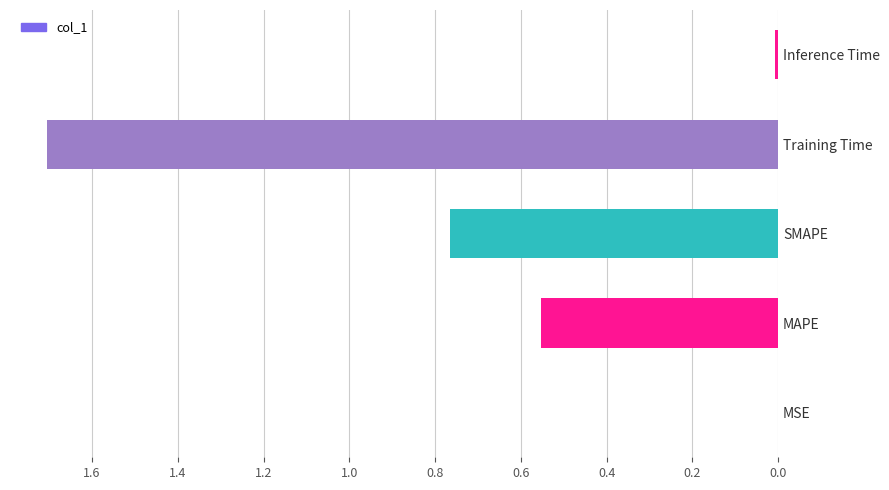

Is it true that the value at Training Time is 1.2?

False